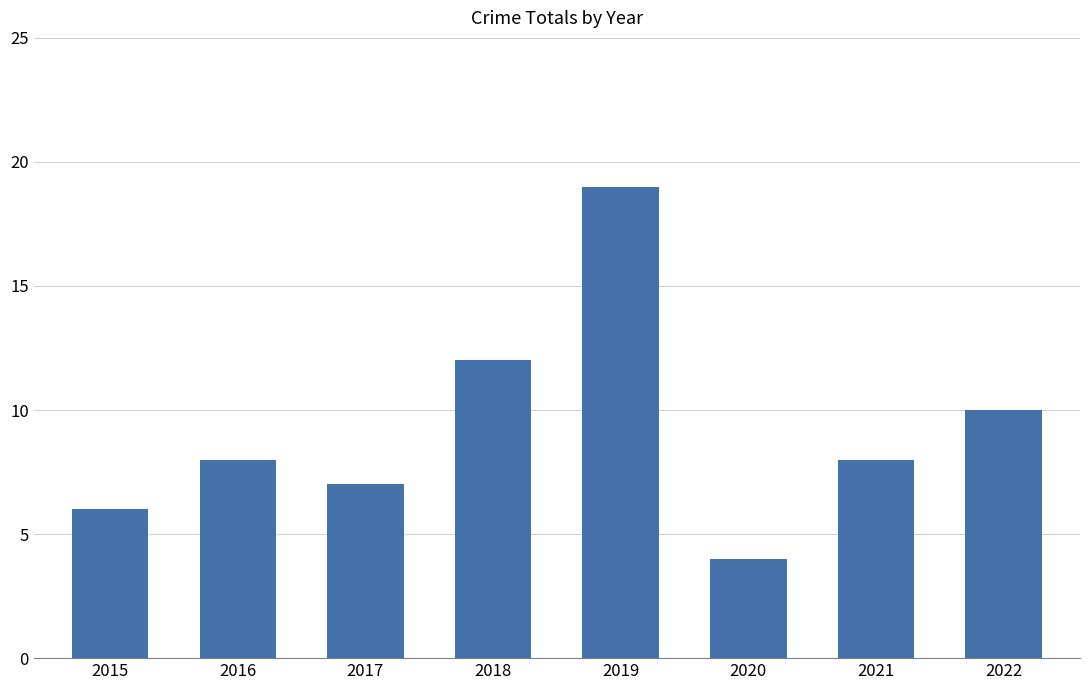

What is the difference between the values at 2017 and 2016?

1